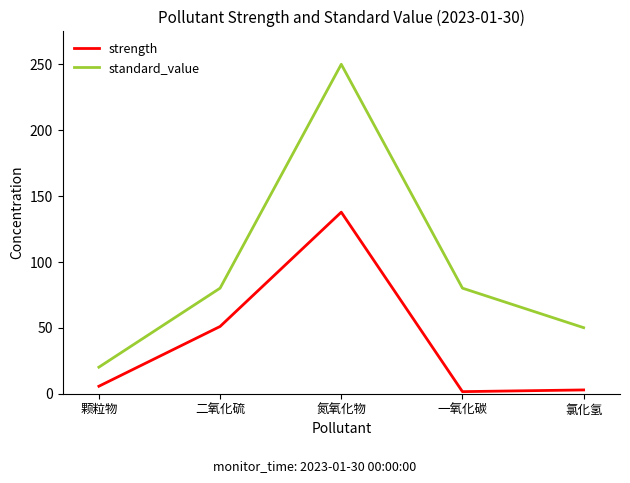

At which label is strength closest to 69?

二氧化硫